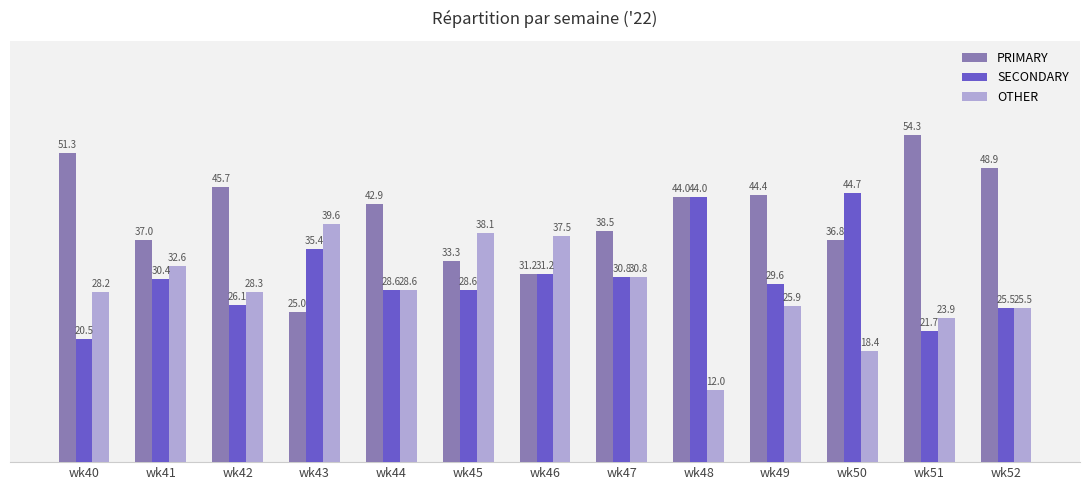

What is the average value of the PRIMARY series?

41.0